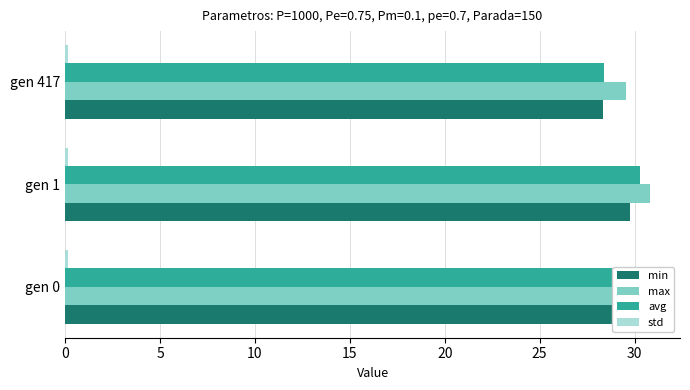

How many values in the min series exceed 29?

2